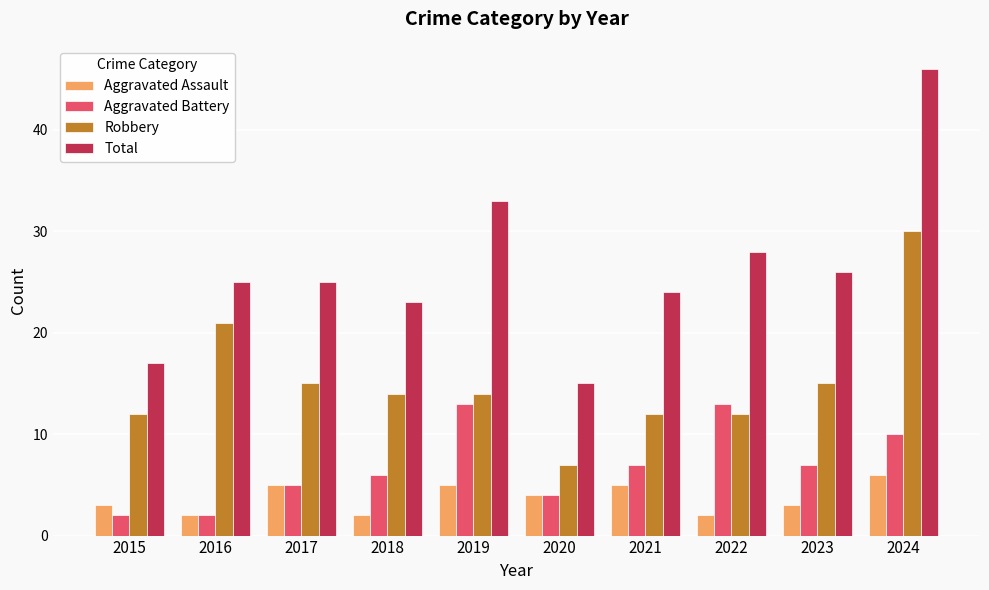

At which label does Robbery first exceed 14?

2016